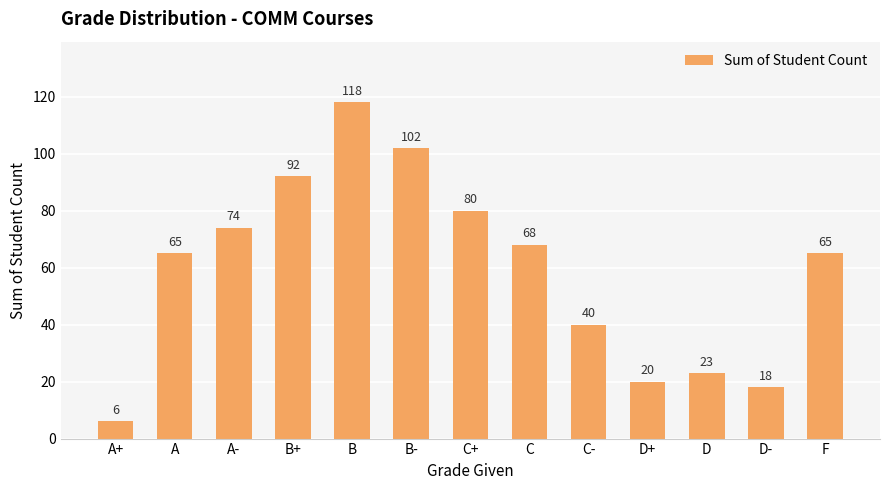

How many distinct data groups are displayed?

1